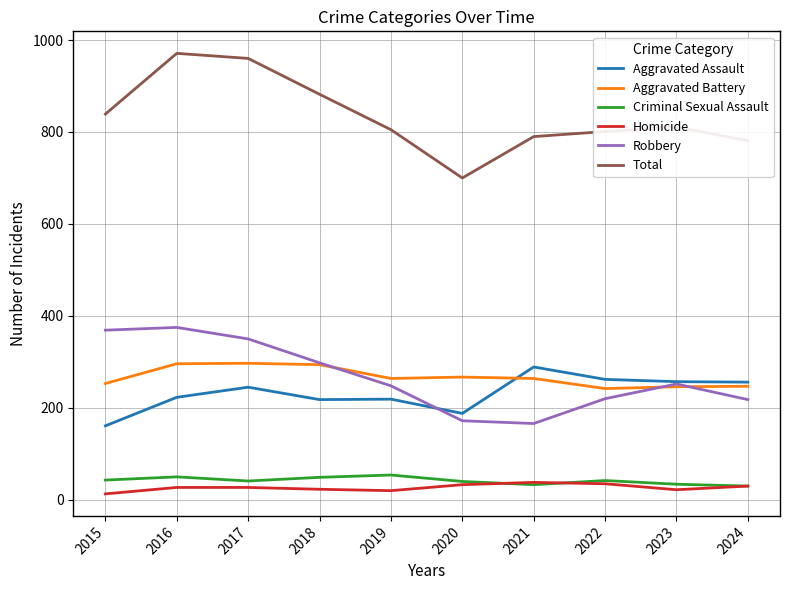

The value of Criminal Sexual Assault at 2020 is 40. True or false?

True